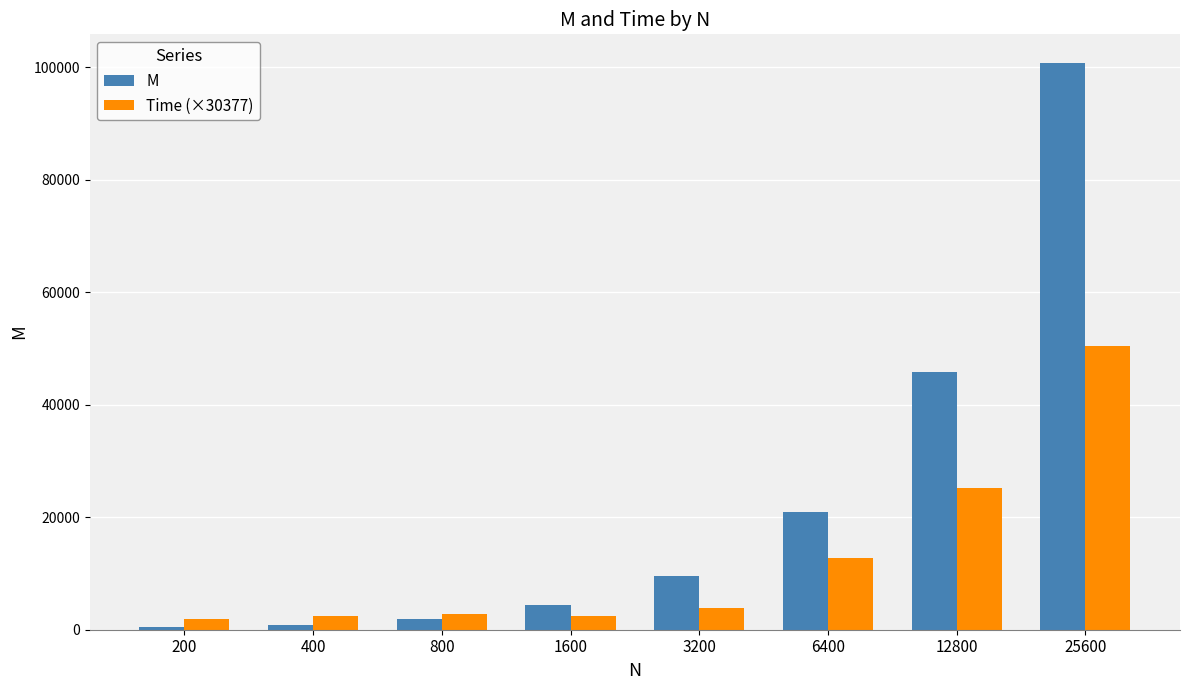

What is the total value across all series at 1600?

6738.3